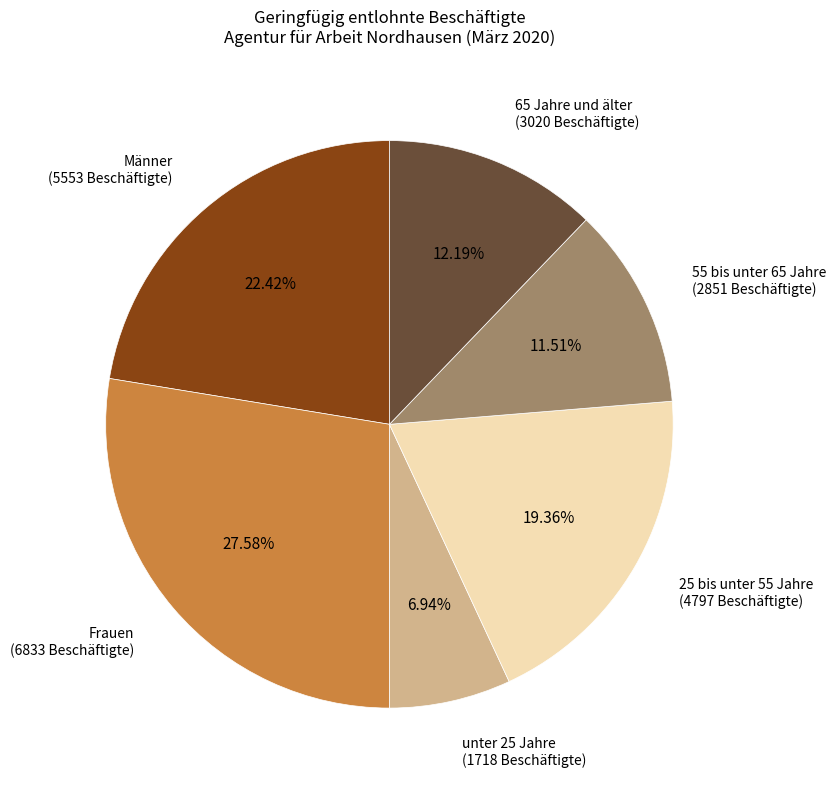

To the nearest percent, what portion does Frauen represent?

28%